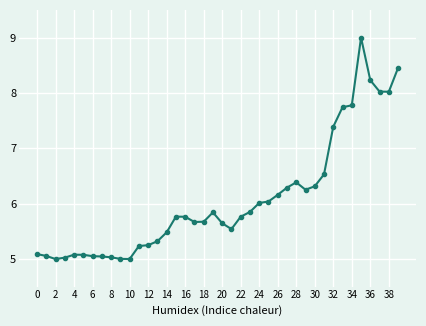

Count the number of categories in the chart.

40